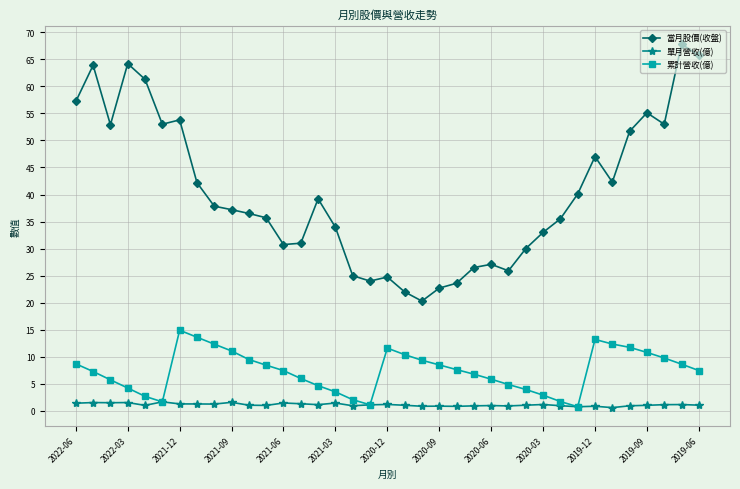

Which series has the largest range (max minus min)?

當月股價(收盤)